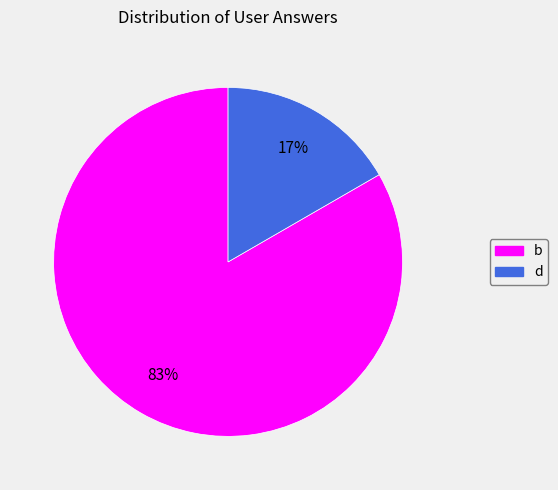

Which has a higher value, b or d?

b